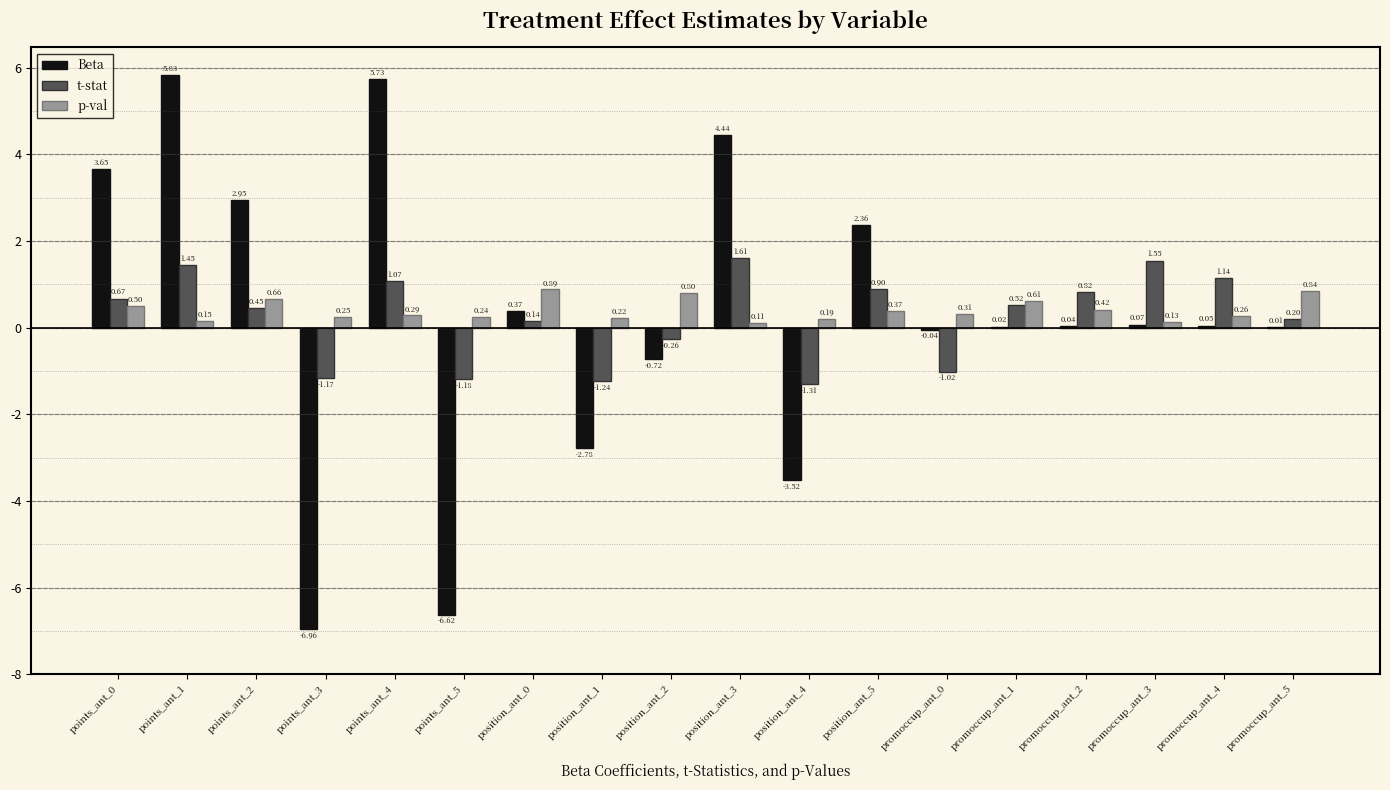

Which series changed the most between promoccup_ant_0 and promoccup_ant_4?

t-stat